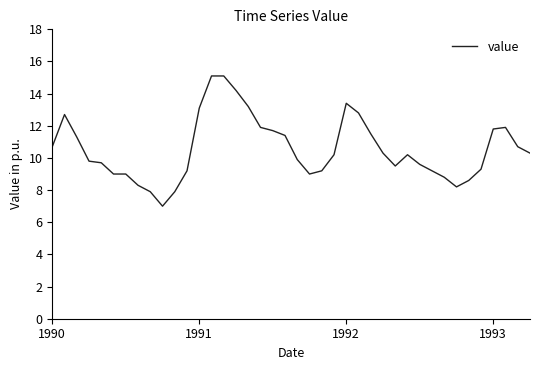

What is the greatest value displayed?

15.1